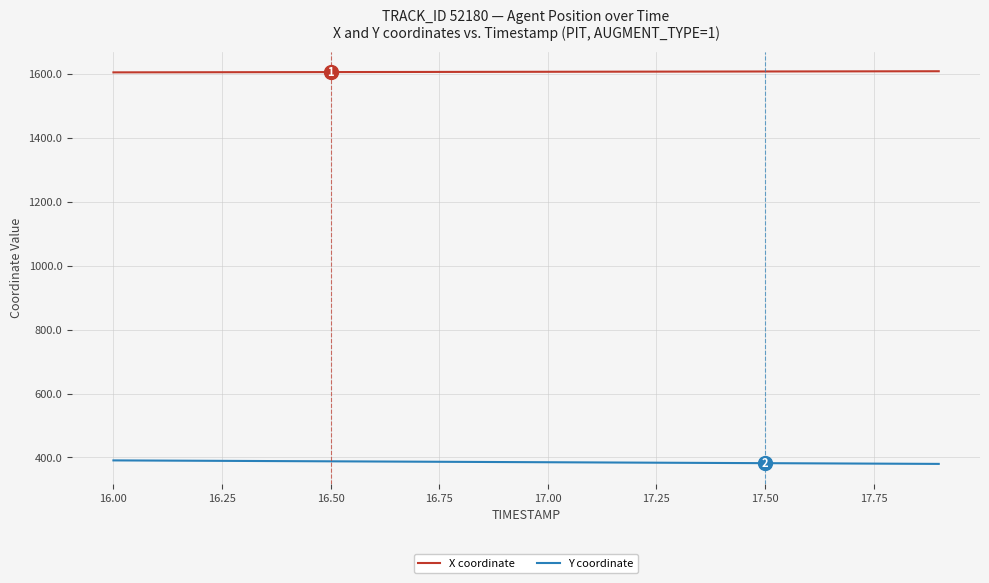

Which series has the largest total across all categories?

X coordinate